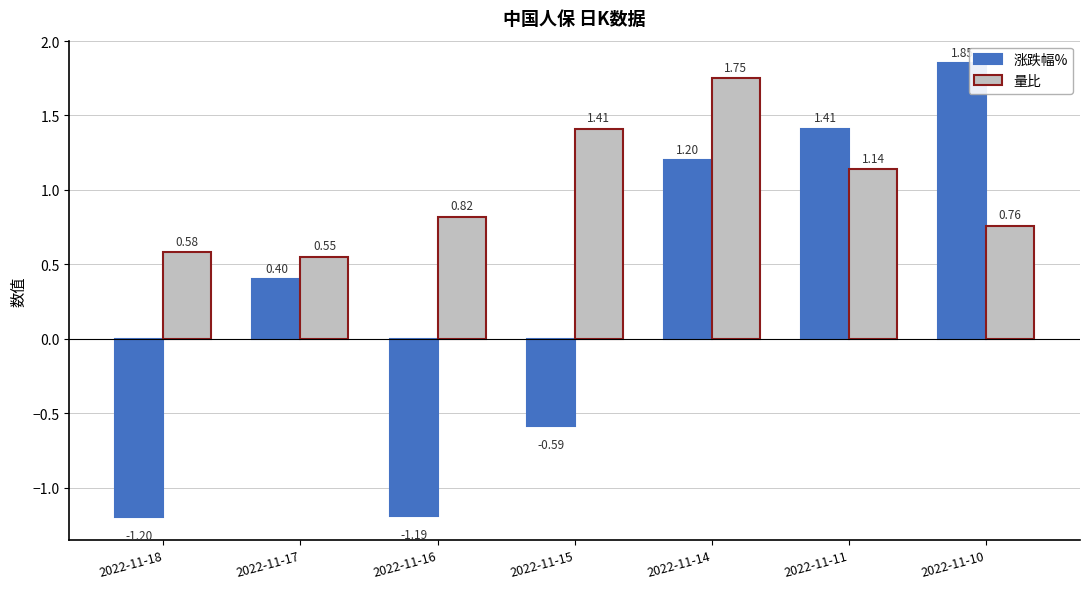

What is the difference between the 涨跌幅% values at 2022-11-17 and 2022-11-16?

1.6